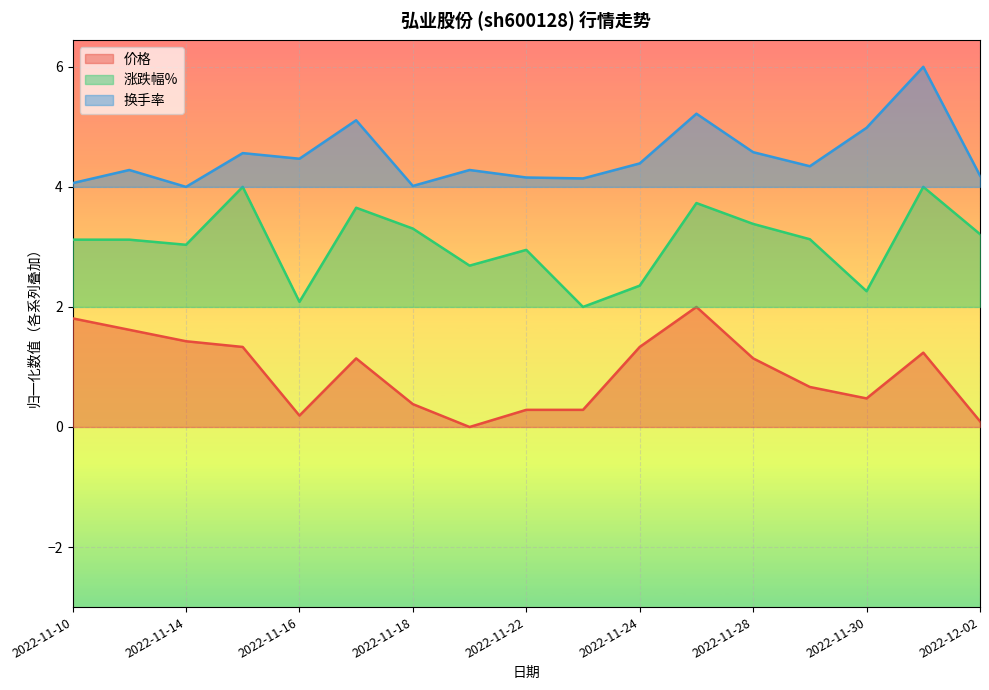

Reading left to right, list all the values displayed in this chart.

价格: 1.8	1.6	1.4	1.3	0.2	1.1	0.4	0.0	0.3	0.3	1.3	2.0	1.1	0.7	0.5	1.2	0.1
涨跌幅%: 3.1	3.1	3.0	4.0	2.1	3.7	3.3	2.7	3.0	2.0	2.4	3.7	3.4	3.1	2.3	4.0	3.2
换手率: 4.1	4.3	4.0	4.6	4.5	5.1	4.0	4.3	4.2	4.1	4.4	5.2	4.6	4.3	5.0	6.0	4.2